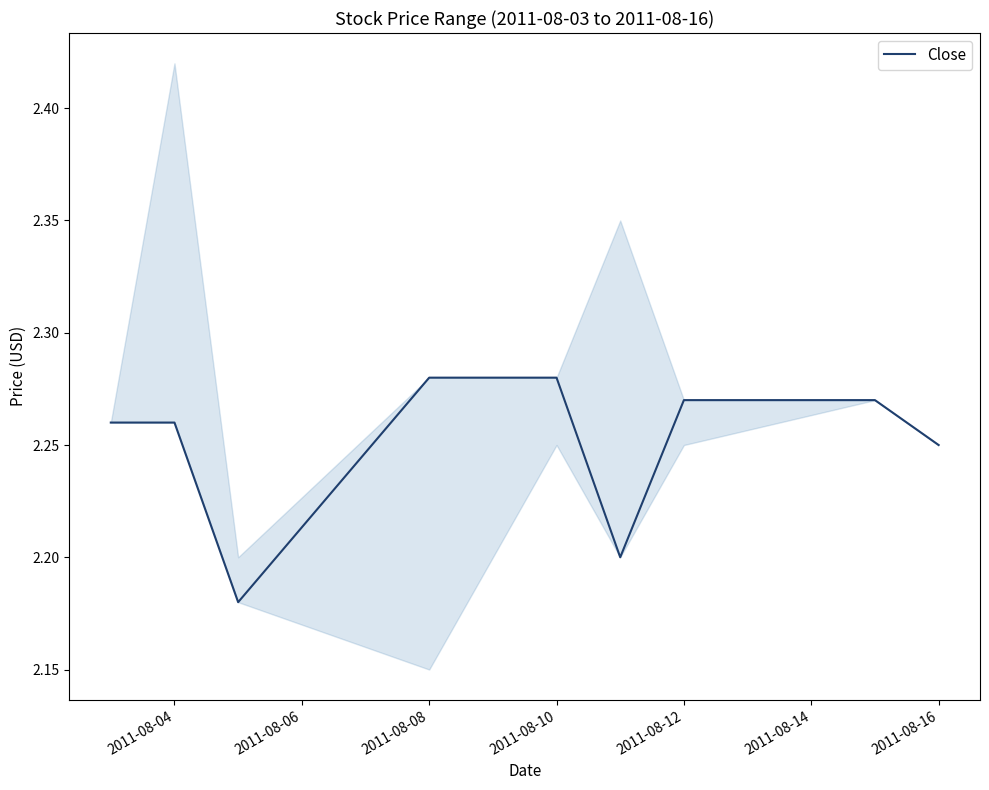

Reading right to left, transcribe all the data shown in this chart.

2.2	2.3	2.3	2.2	2.3	2.3	2.2	2.3	2.3